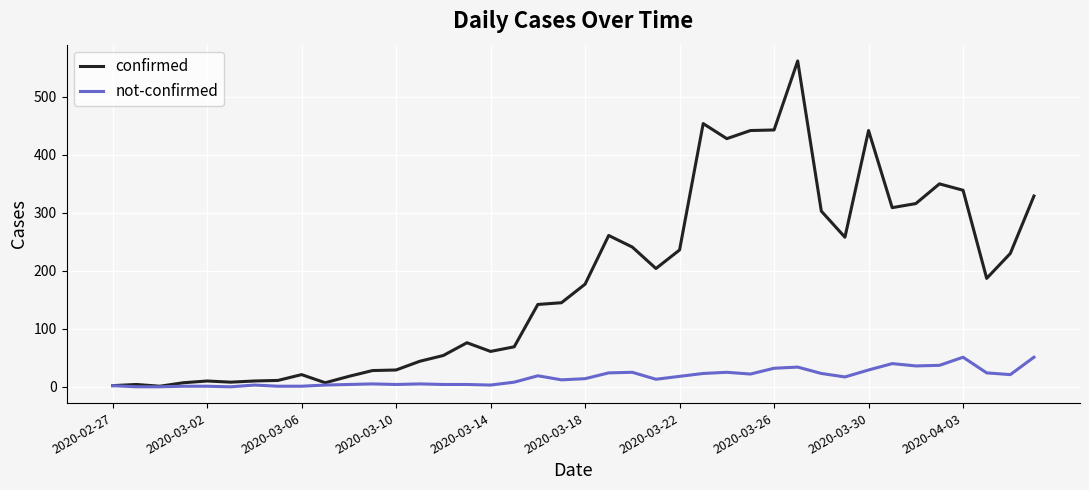

Rank the series by their average value, from lowest to highest.

not-confirmed, confirmed